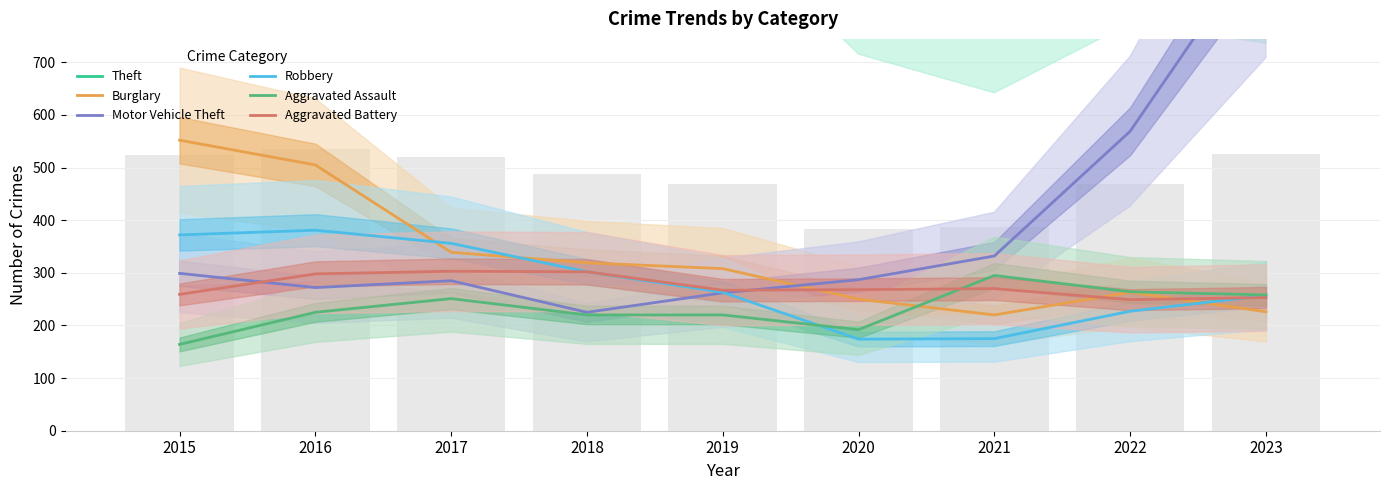

What is the value of the Aggravated Assault bar at the 2nd from the left?

225